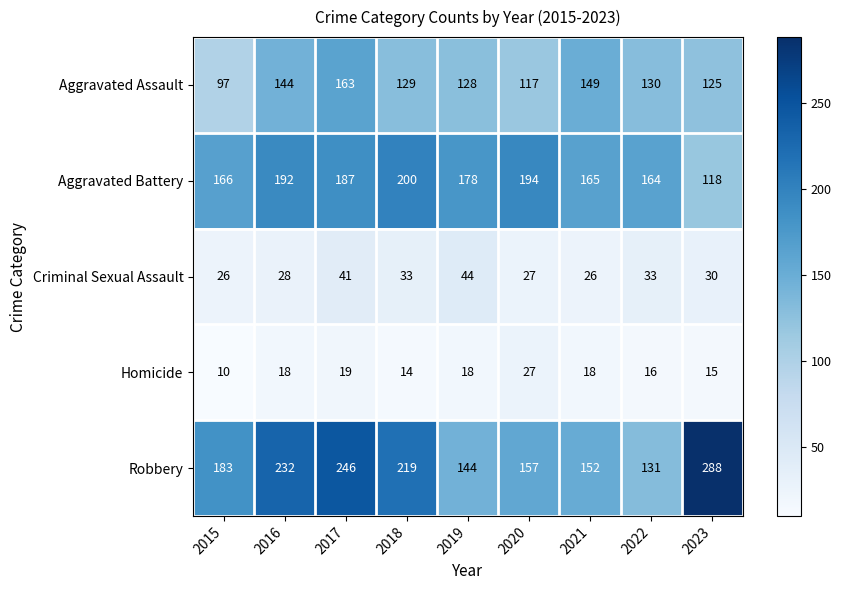

Rank the categories by Aggravated Assault value from lowest to highest.

2015, 2020, 2023, 2019, 2018, 2022, 2016, 2021, 2017